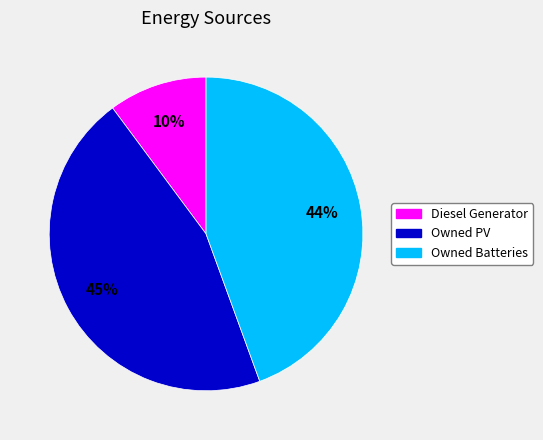

Does any single category account for the majority?

No